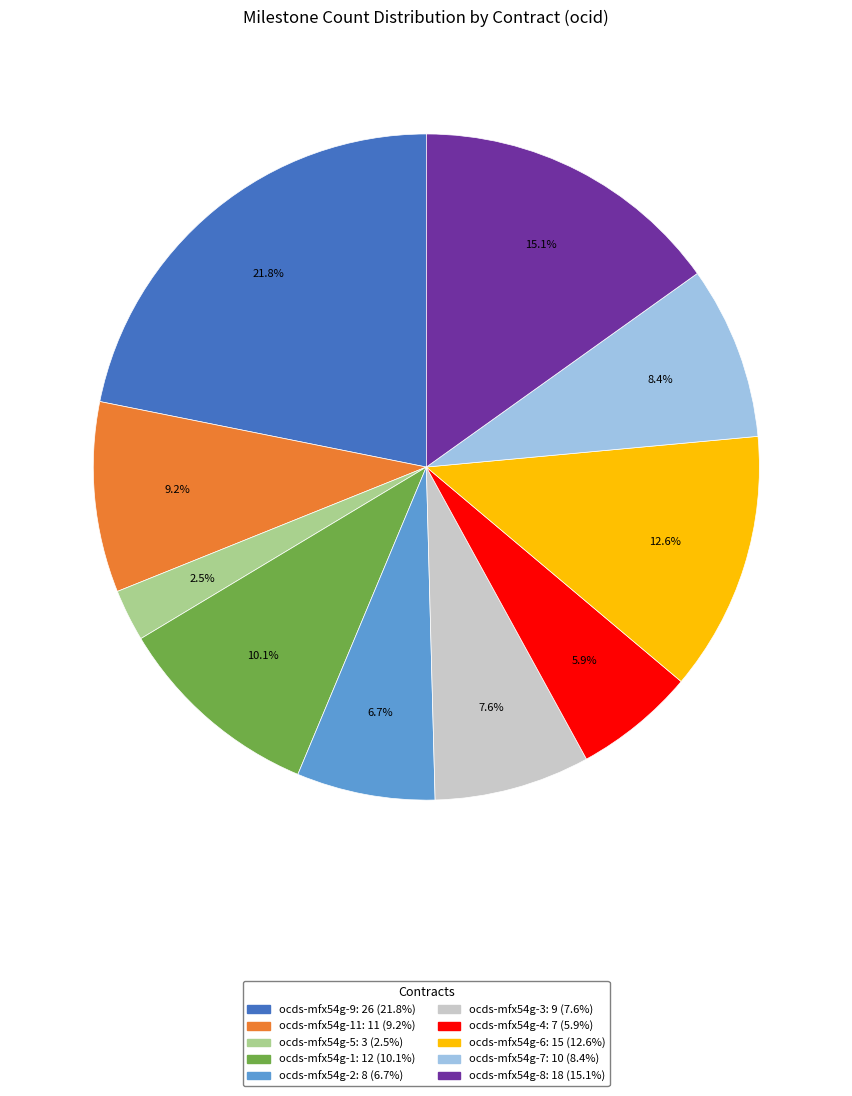

Is there a majority slice in this chart?

No